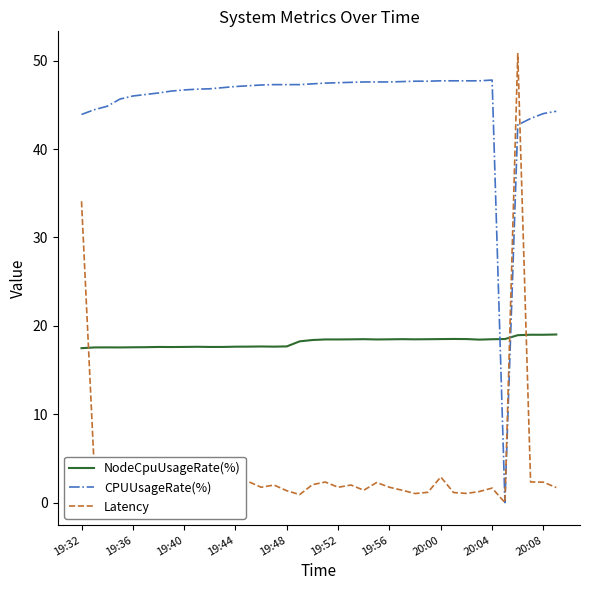

How many series are shown in this chart?

3